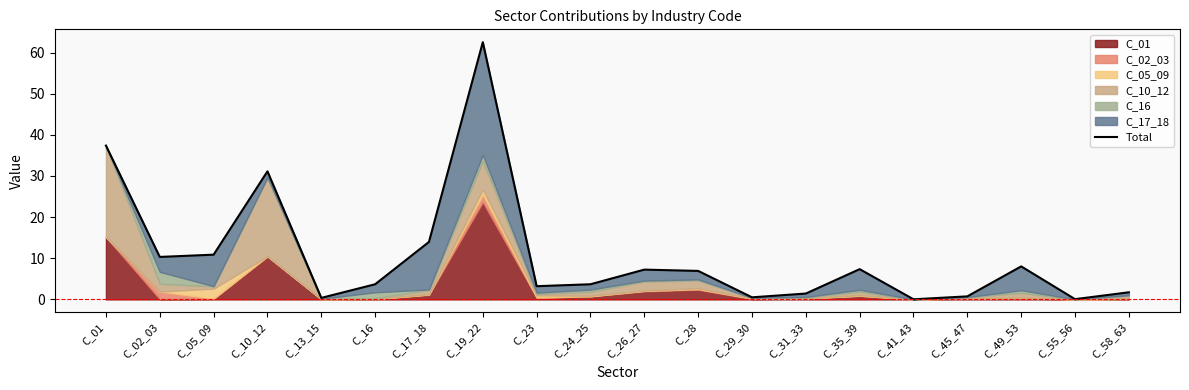

List the labels in order of value, largest first.

C_19_22, C_01, C_10_12, C_17_18, C_05_09, C_02_03, C_49_53, C_35_39, C_26_27, C_28, C_24_25, C_16, C_23, C_58_63, C_31_33, C_45_47, C_29_30, C_13_15, C_55_56, C_41_43